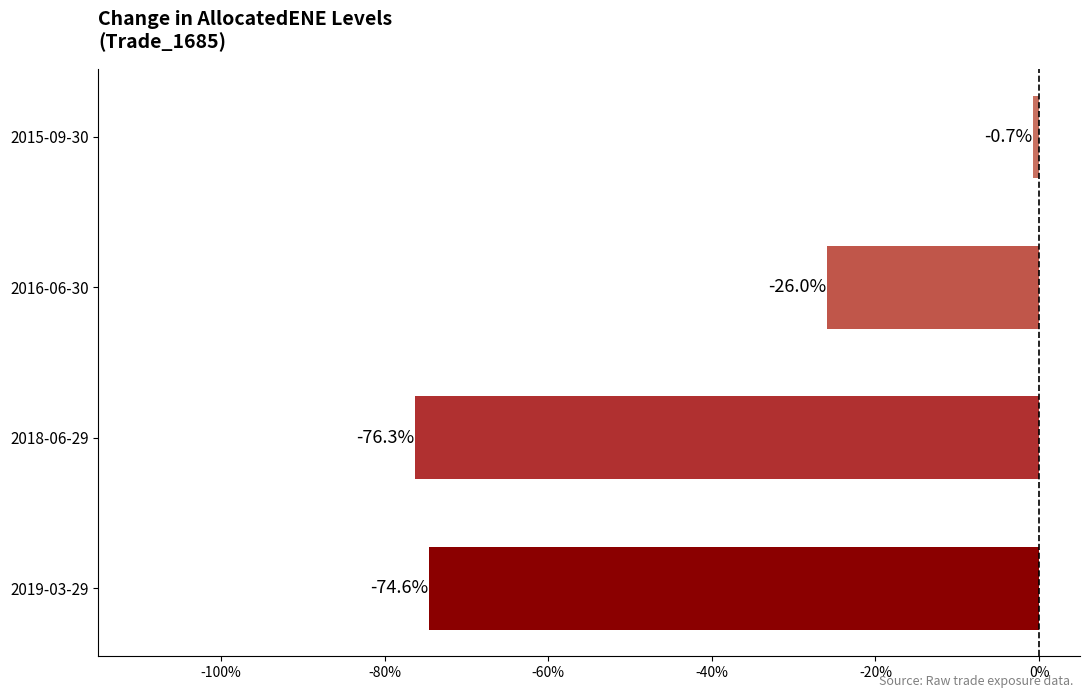

The chart shows a value of -133.6 at 2019-03-29. True or false?

False